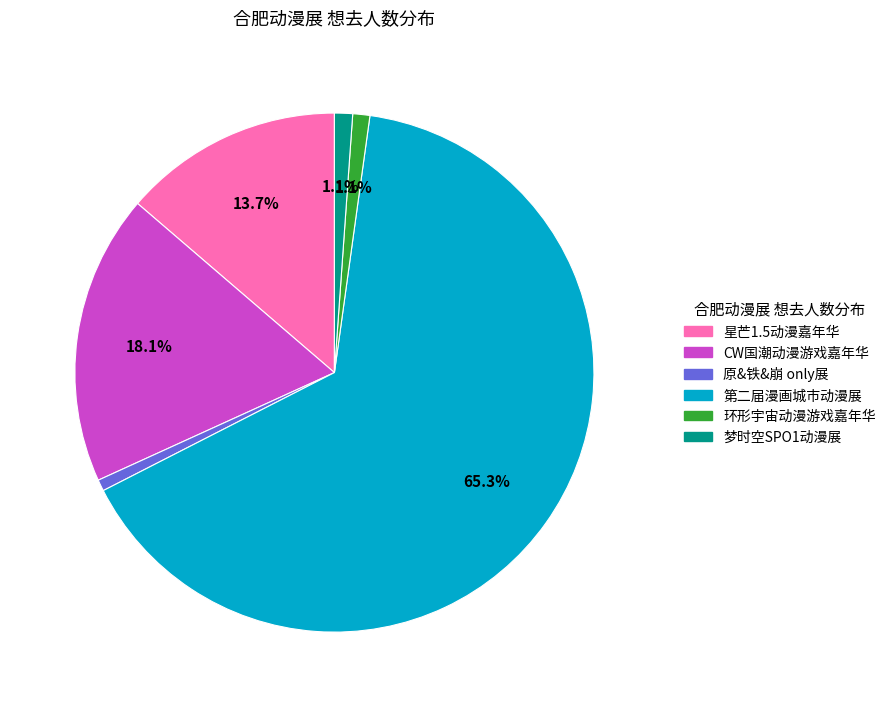

Which slice is the largest?

第二届漫画城市动漫展